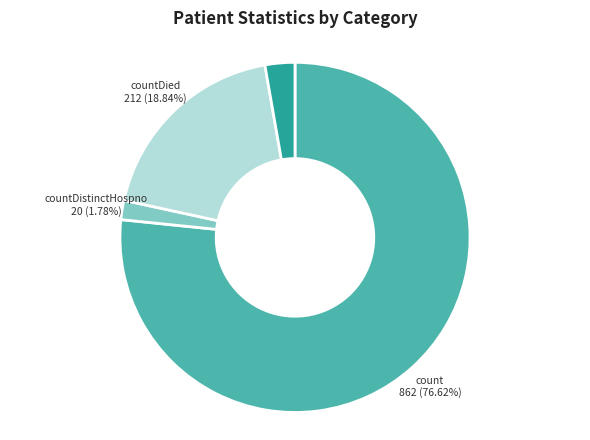

Is there any slice that represents more than half of the pie?

Yes